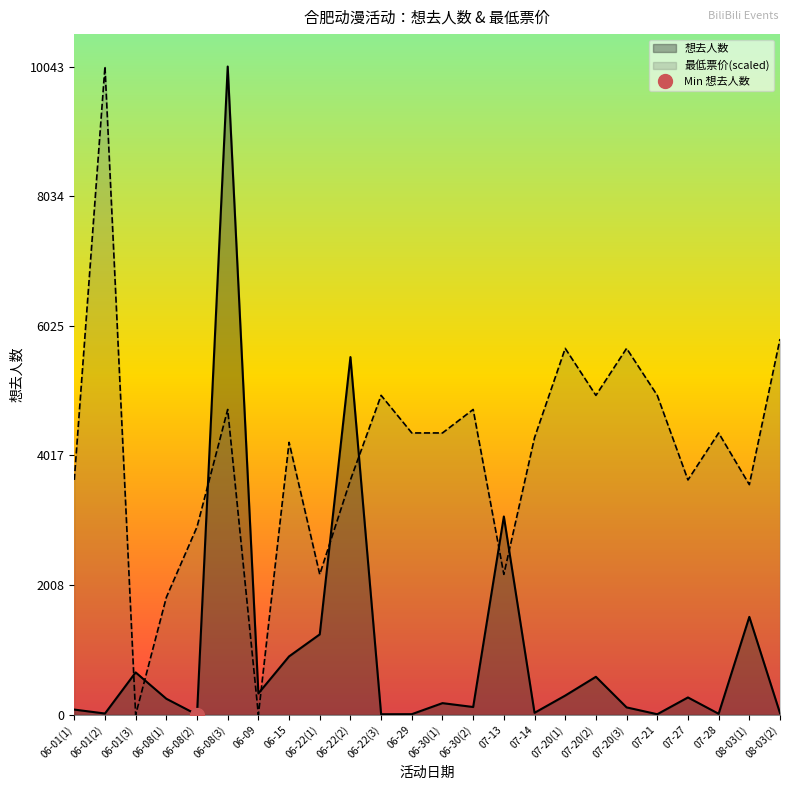

What is the lowest value of the 想去人数 series?

2.0